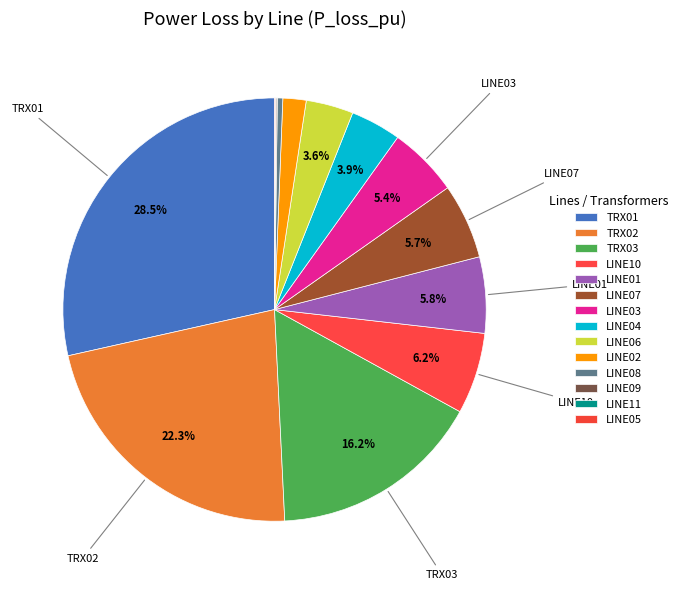

Is the sum of LINE01 and LINE07 greater than half?

No